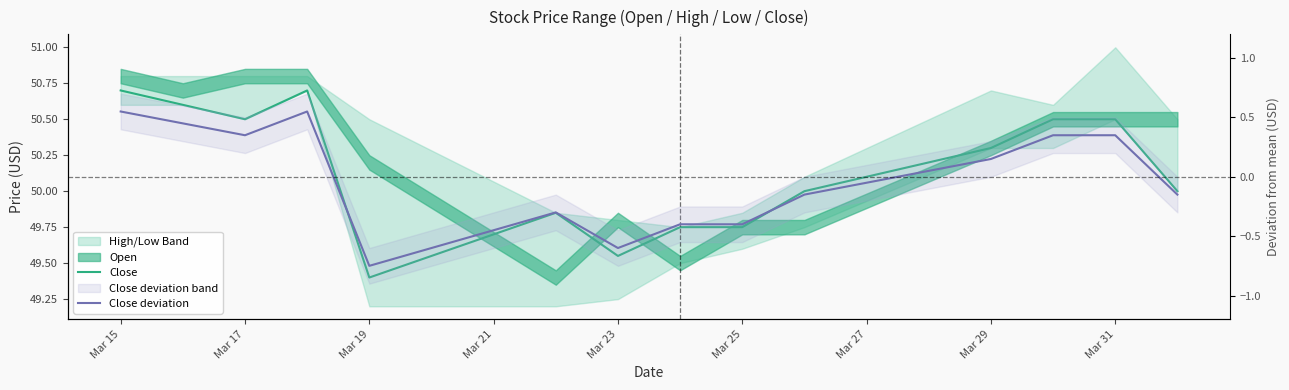

True or false: Close deviation and Close cross at least once.

False